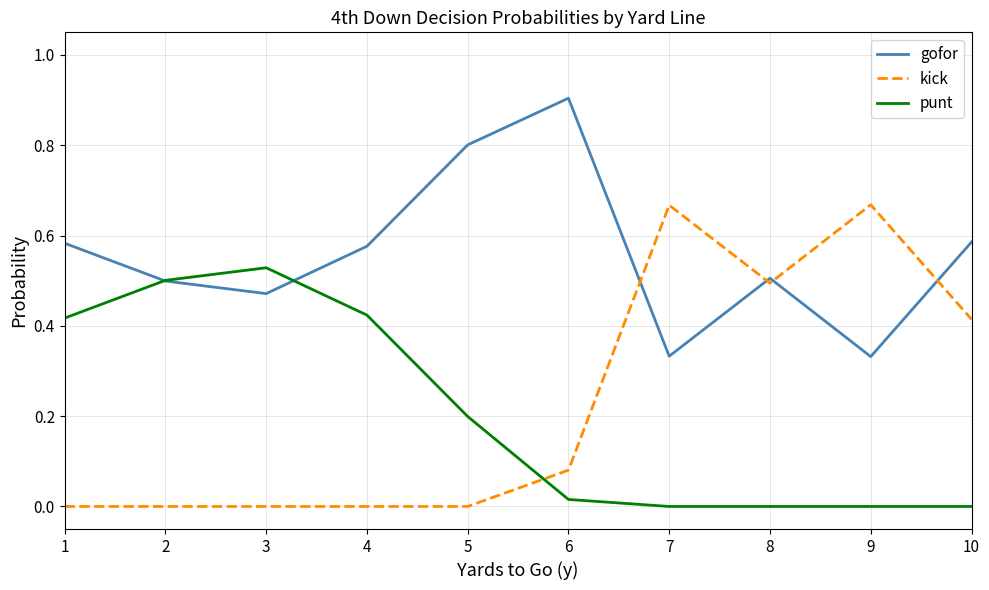

How many lines are shown in the chart?

3